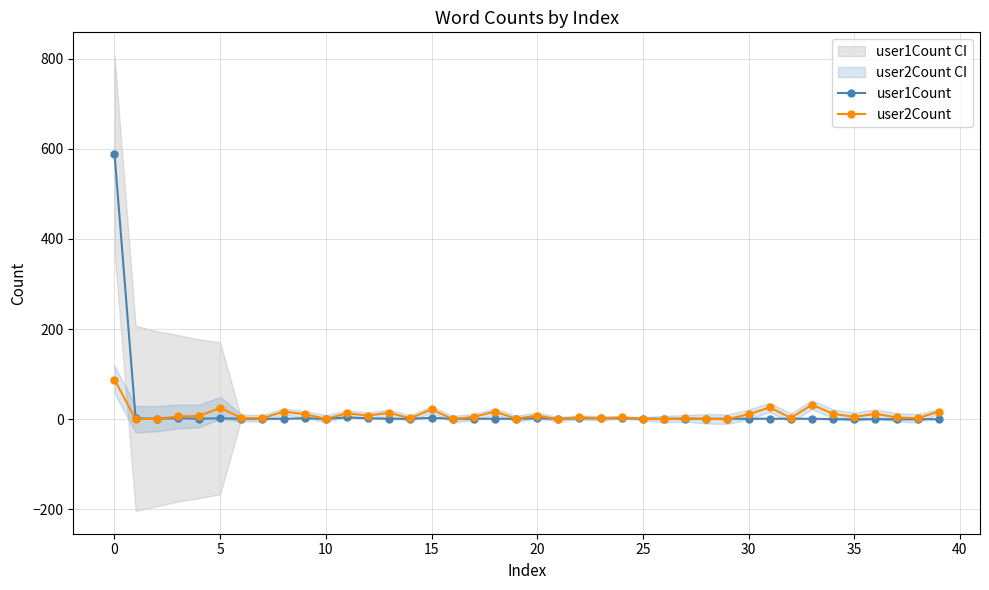

How many lines are shown in the chart?

2